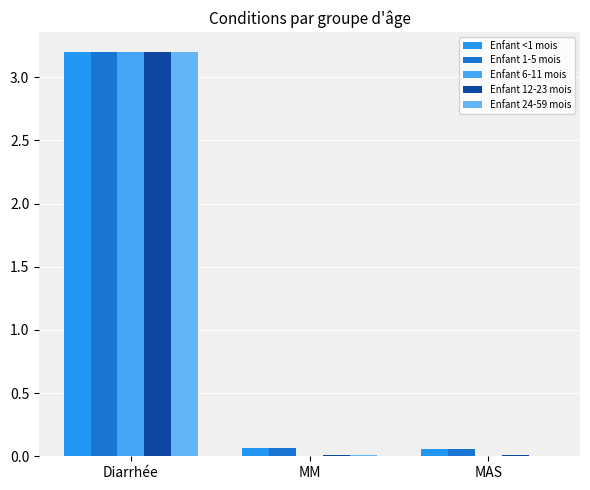

True or false: Enfant 24-59 mois has a value of 0.0 at MAS.

True